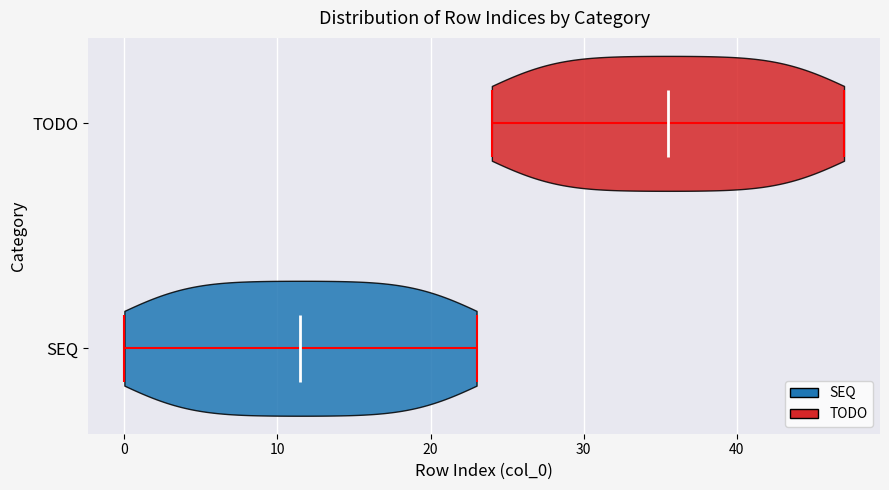

Which violin has the furthest to the right median line?

TODO